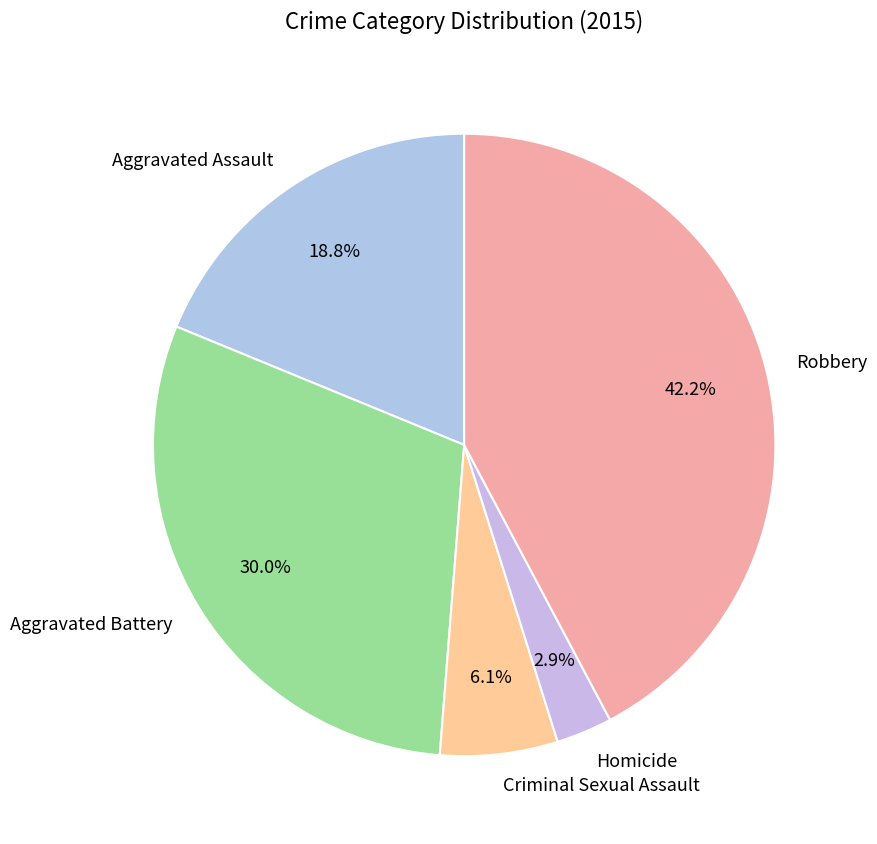

To the nearest percent, what is the combined percentage of Criminal Sexual Assault and Homicide?

9%